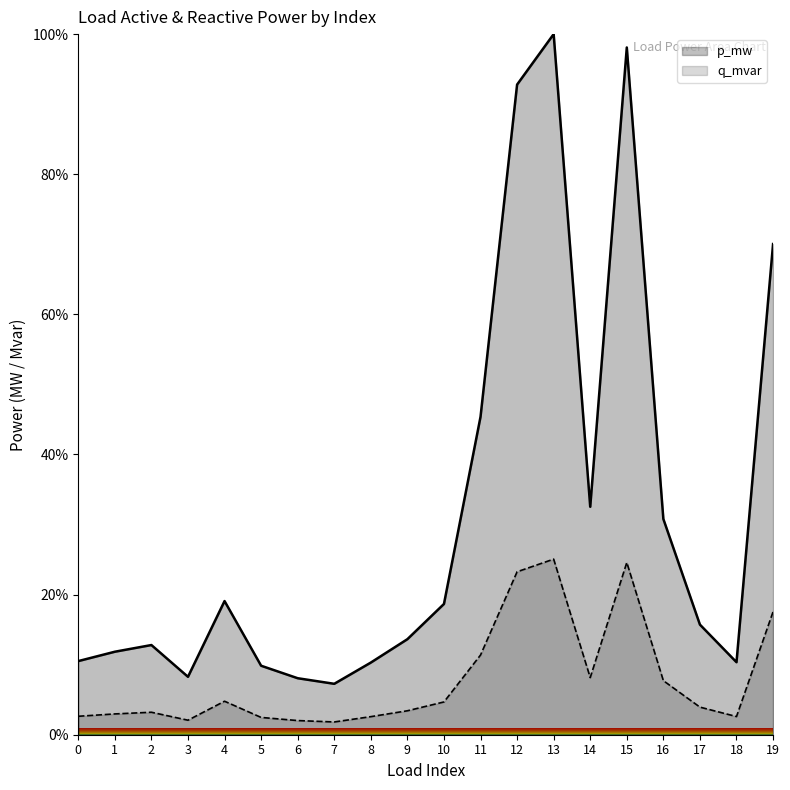

How many interior local peaks does the q_mvar series have?

4